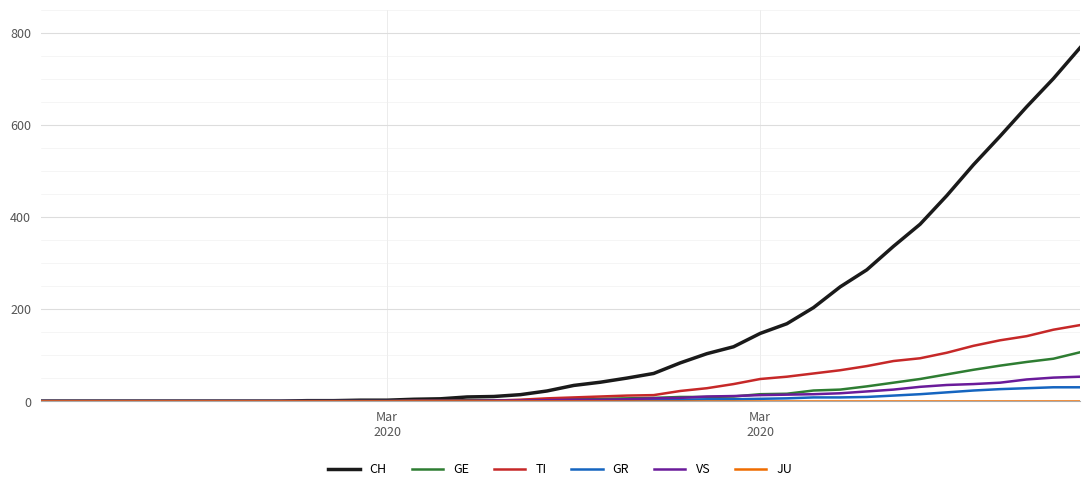

What is the maximum value shown in the chart?

767